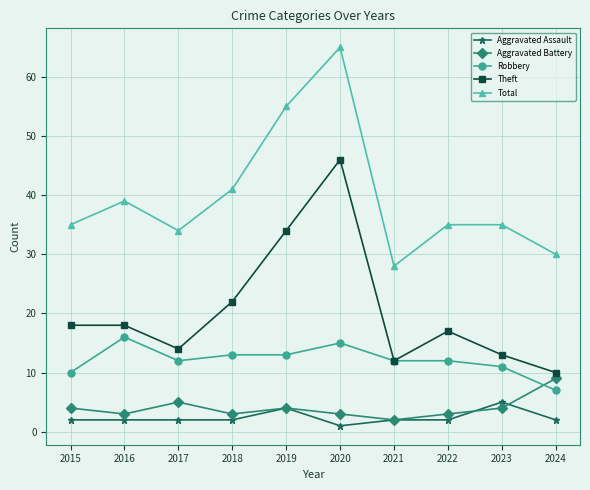

Is it true that Aggravated Battery equals 4 at 2015?

True